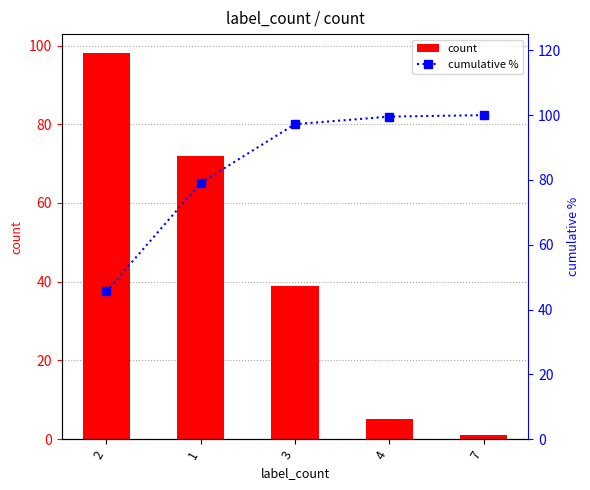

List the series in order of their overall mean, highest first.

cumulative %, count